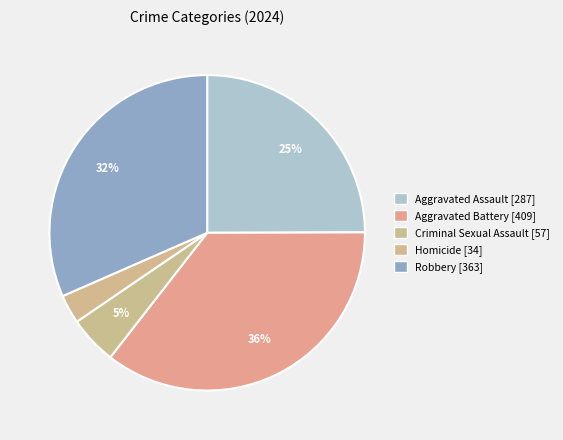

Combined, do Homicide and Robbery account for over 50%?

No